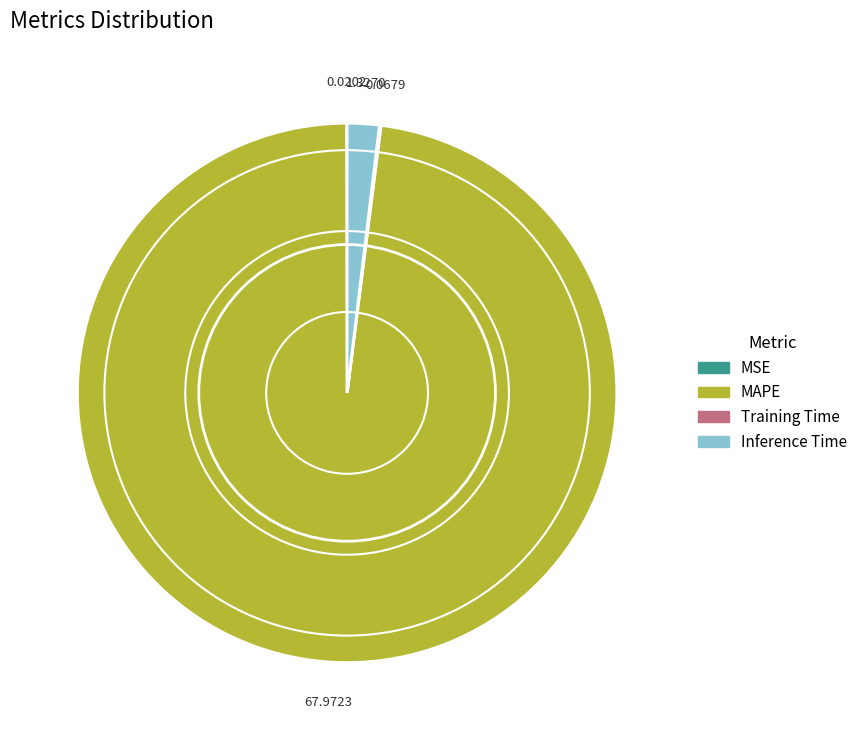

Does any single category account for the majority?

Yes